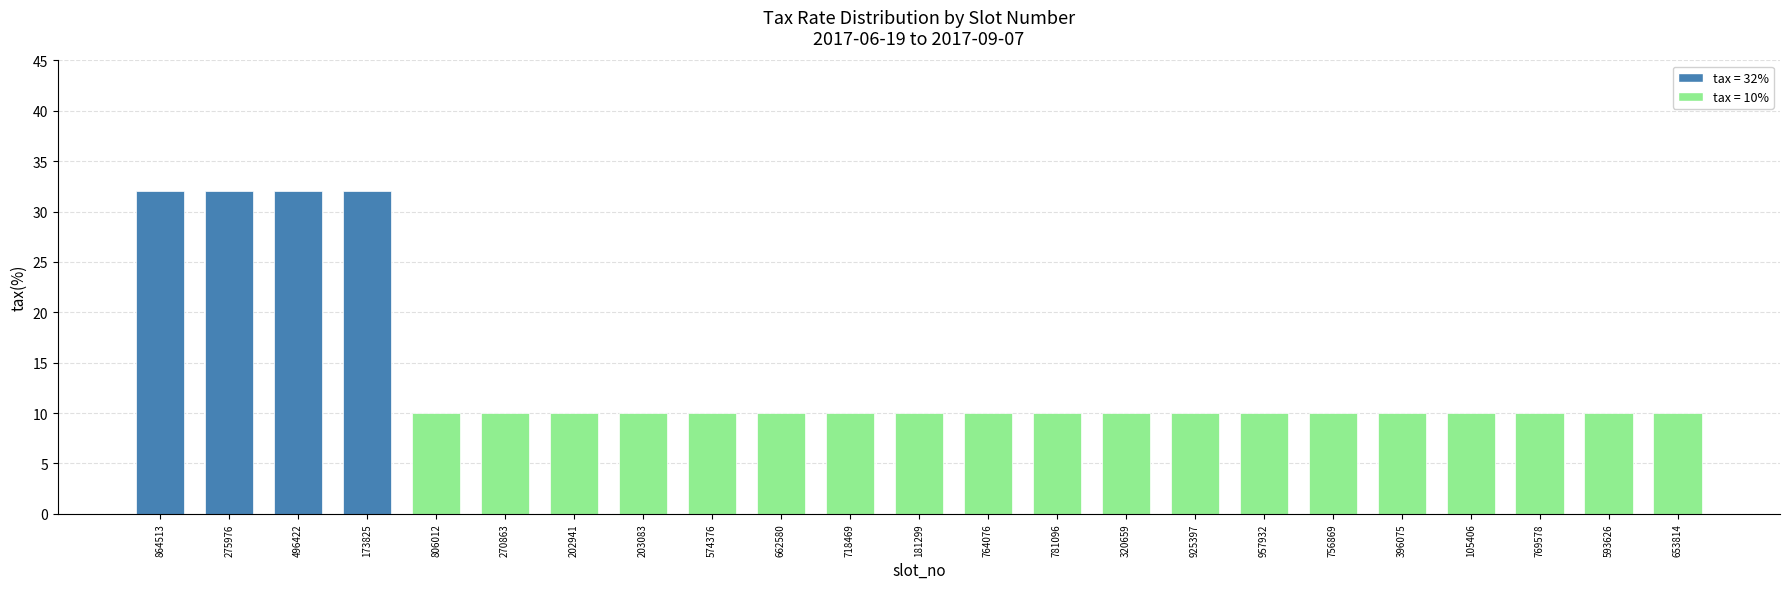

What is the smallest value displayed?

10